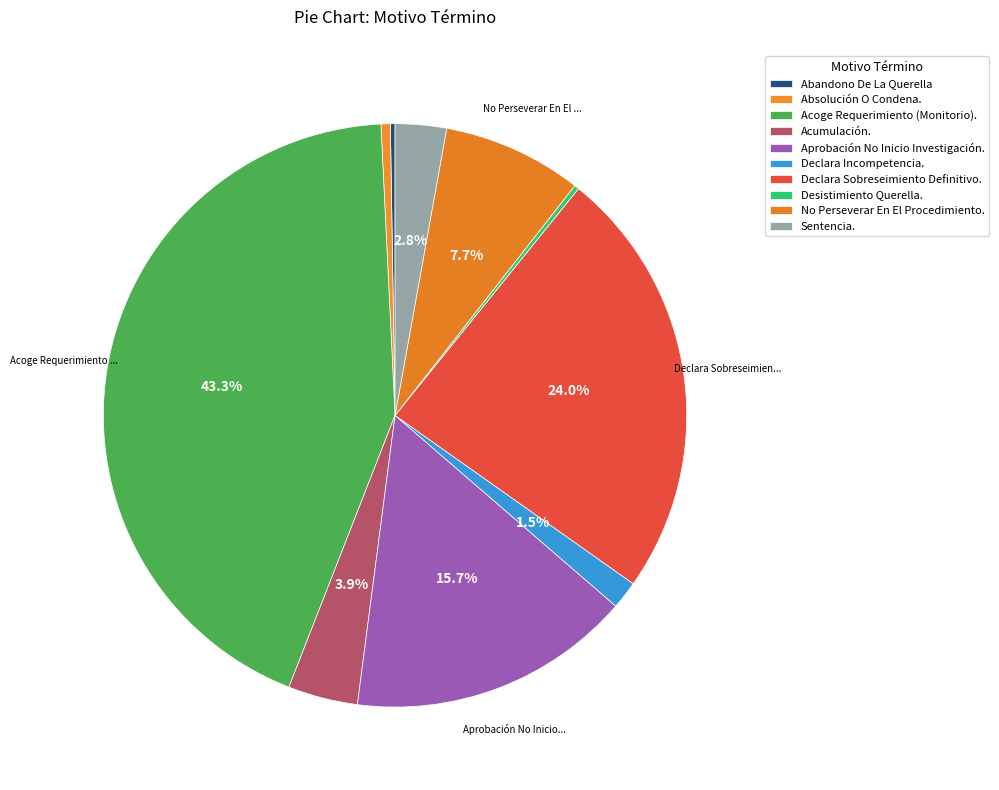

Count the number of slices in the pie.

10